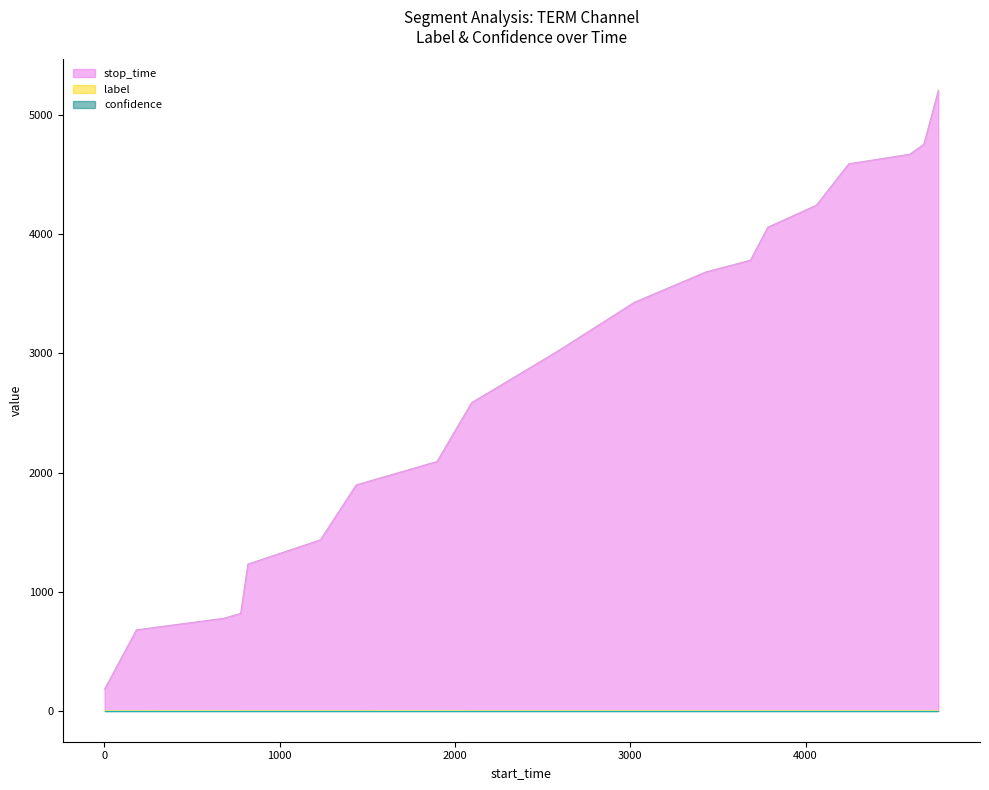

Is the value of stop_time at 4594 greater than the value of label at 777?

Yes